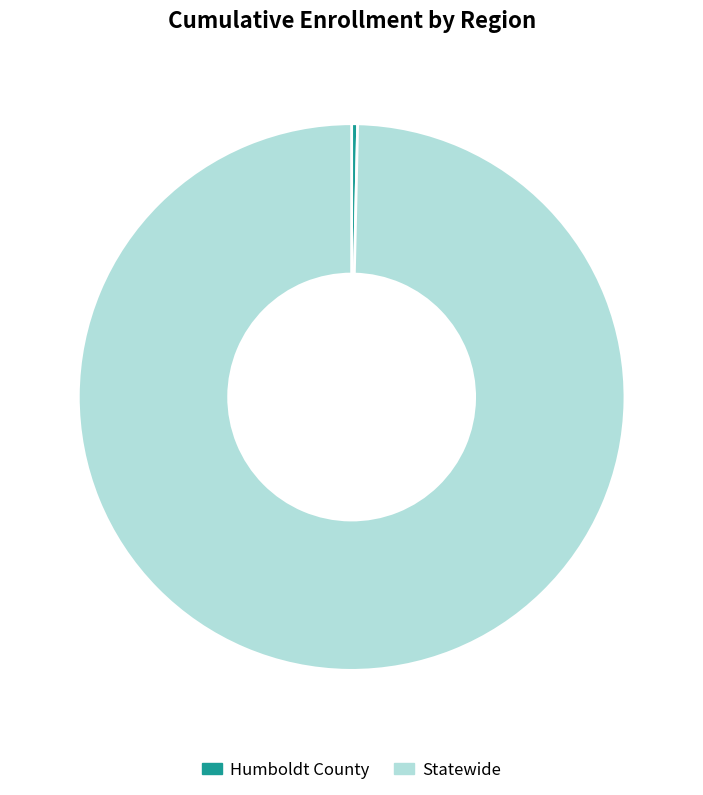

True or false: Humboldt County accounts for 0% of the total.

True